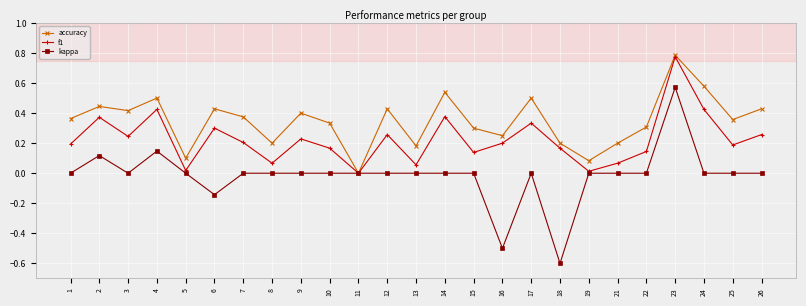

Which series has the widest spread of values?

kappa